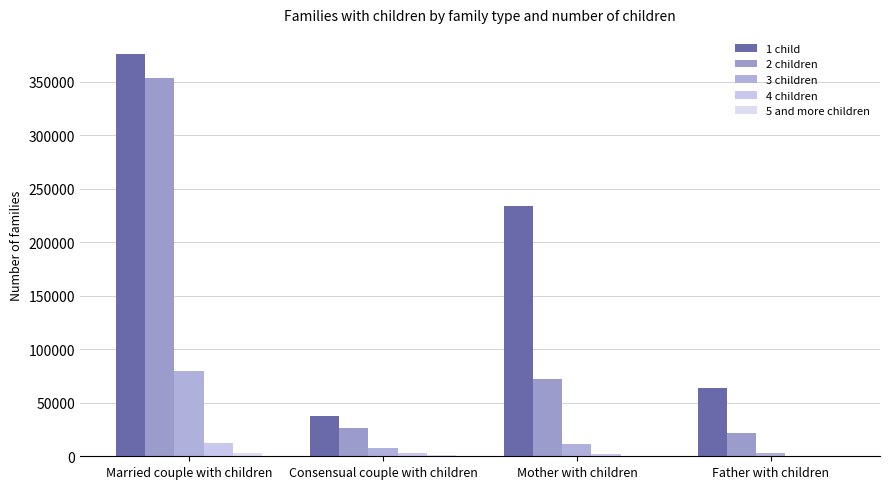

How many groups of bars are there?

4